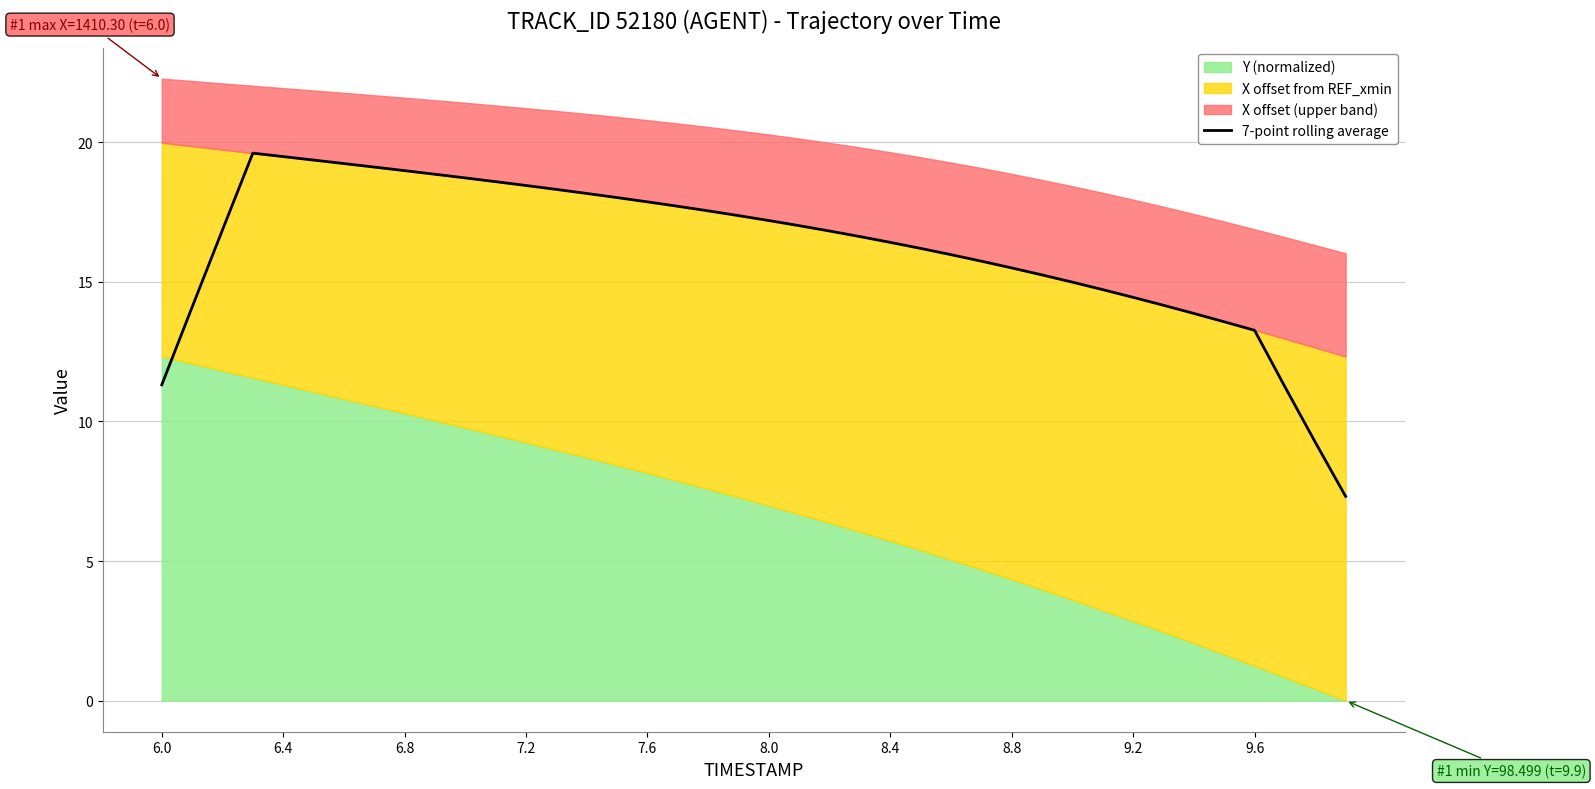

Count the number of values greater than 16.

24